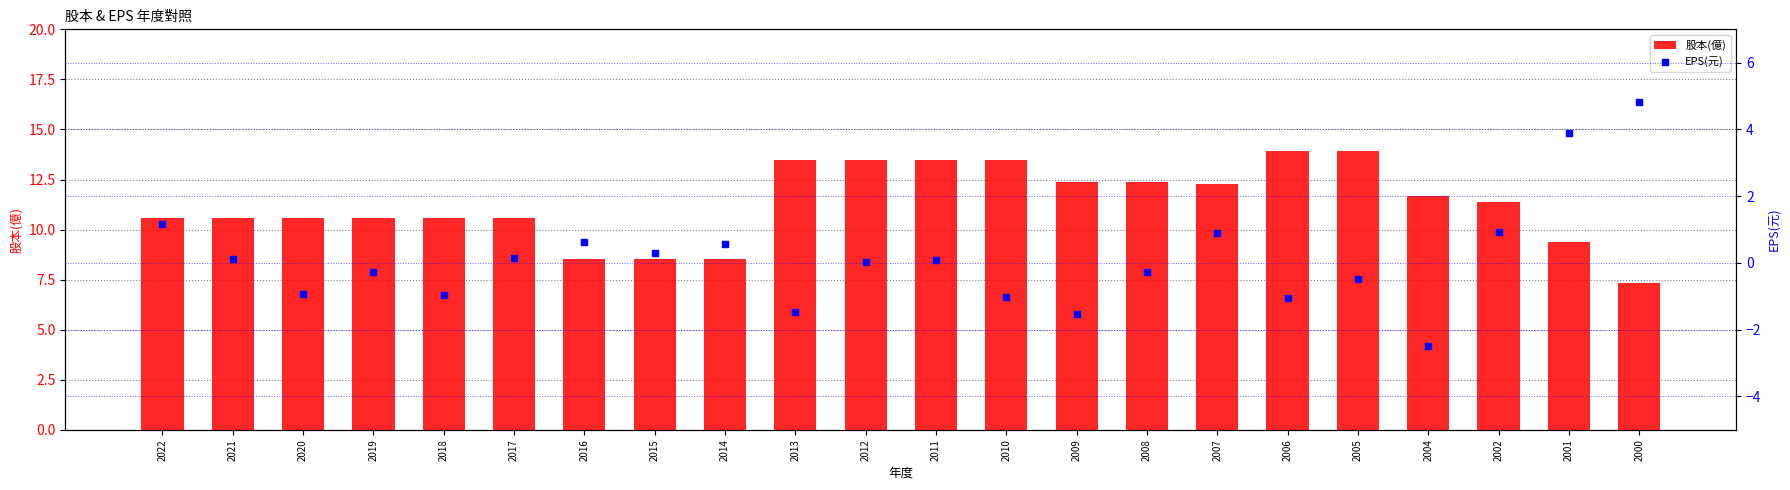

What are all the series names shown in the legend?

股本(億), EPS(元)